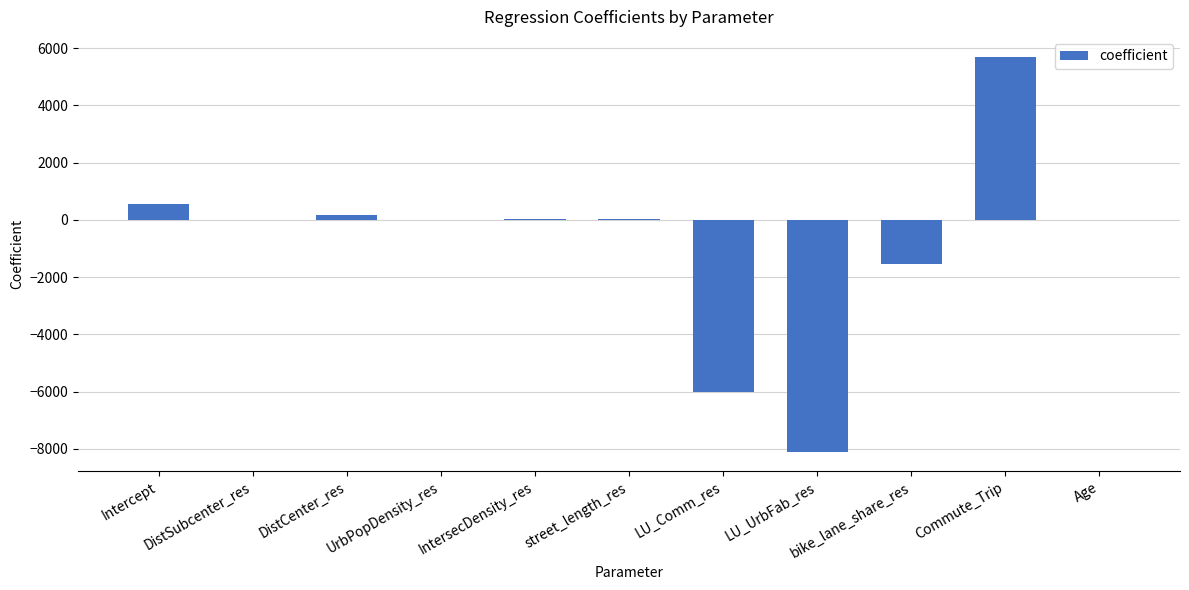

At which category does the chart reach its peak across all series?

Commute_Trip